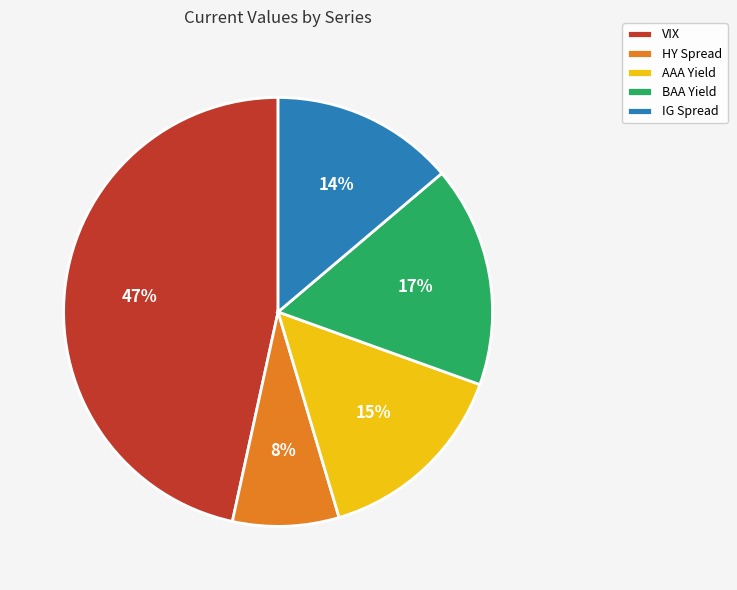

To the nearest percent, what portion does AAA Yield represent?

15%